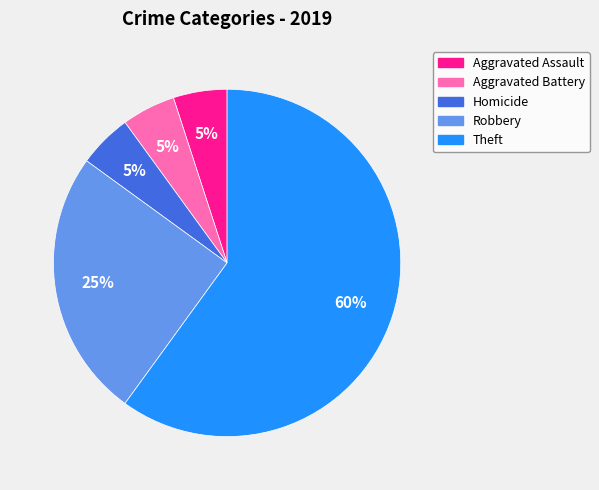

How many slices are in this pie chart?

5